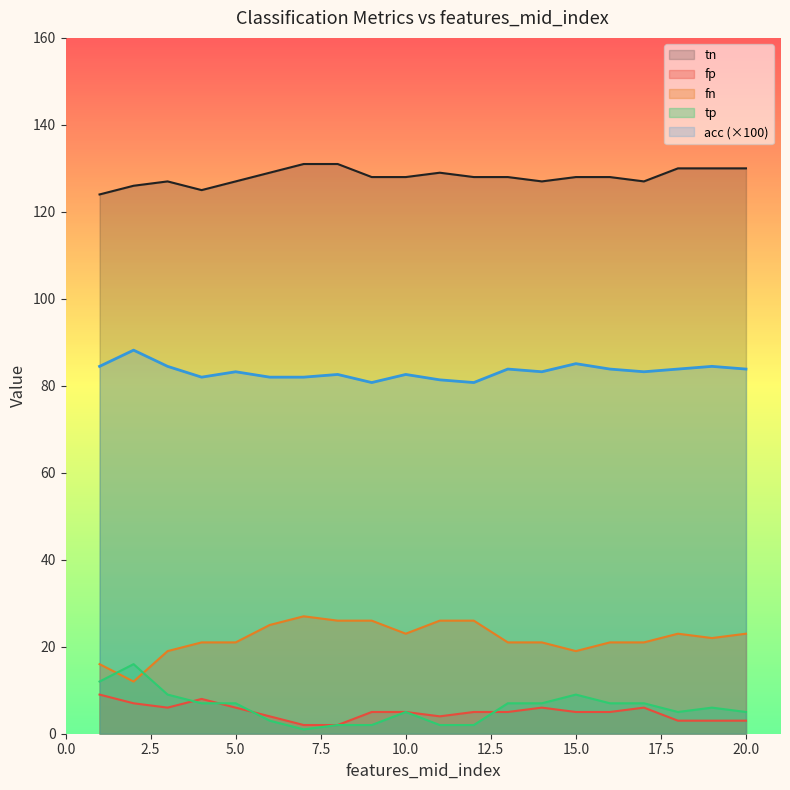

What is the sum of all fn values?

439.0